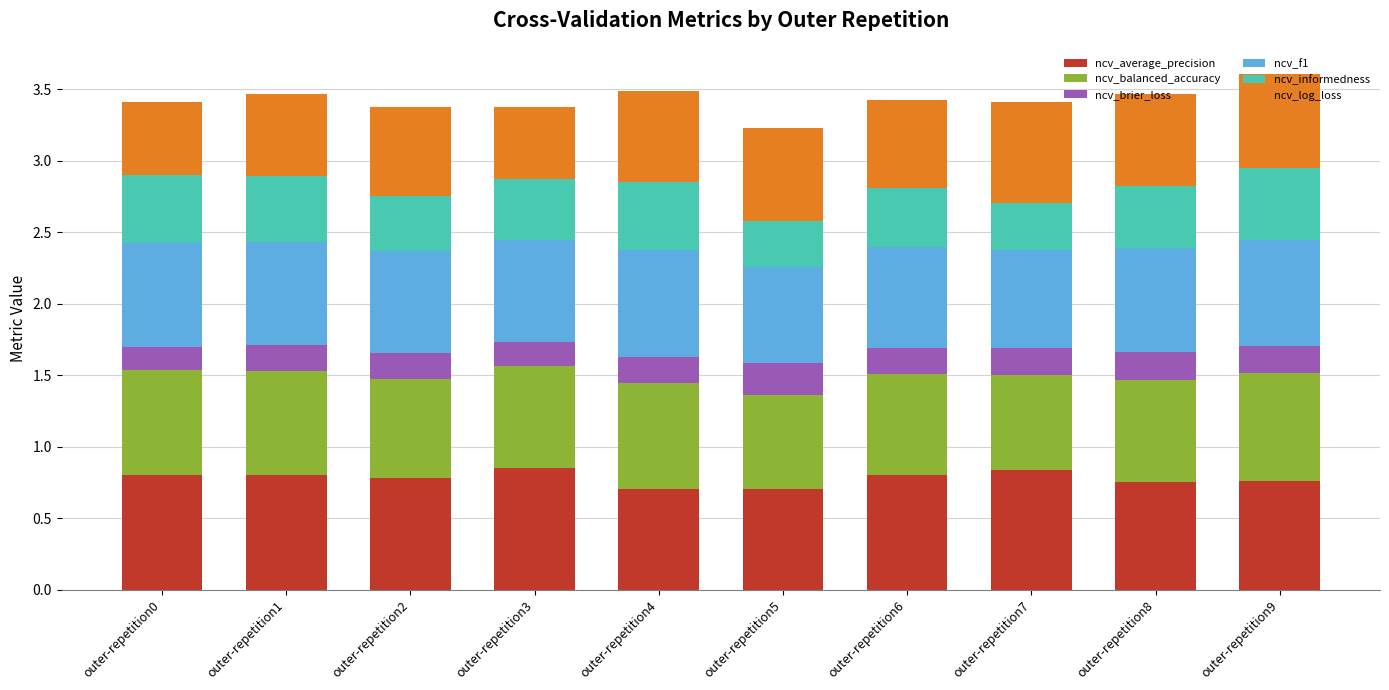

Is it true that ncv_average_precision equals 0.8 at outer-repetition2?

True